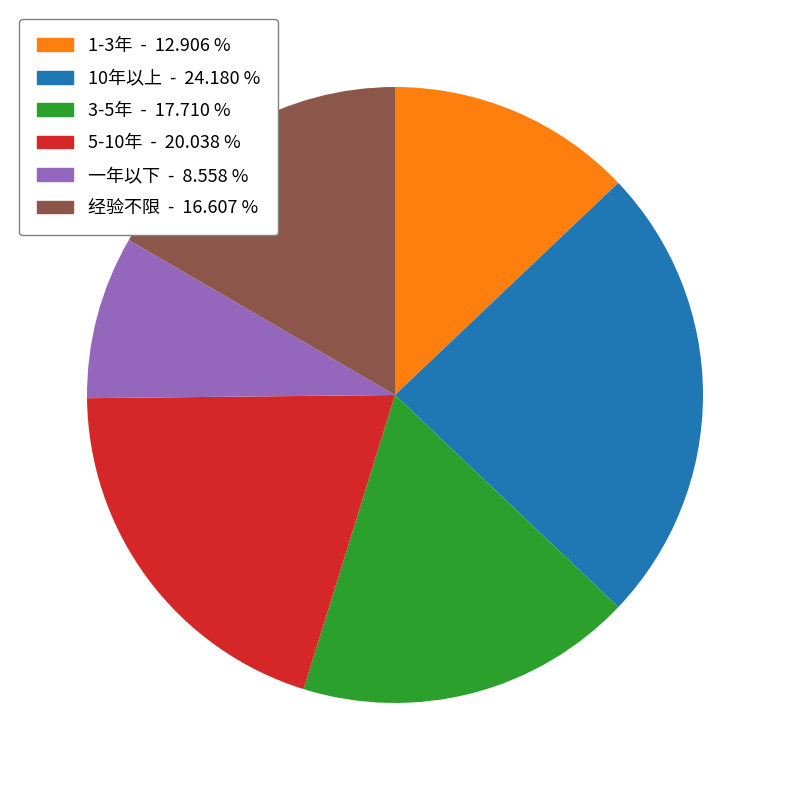

Rank the categories by value from lowest to highest.

一年以下, 1-3年, 经验不限, 3-5年, 5-10年, 10年以上